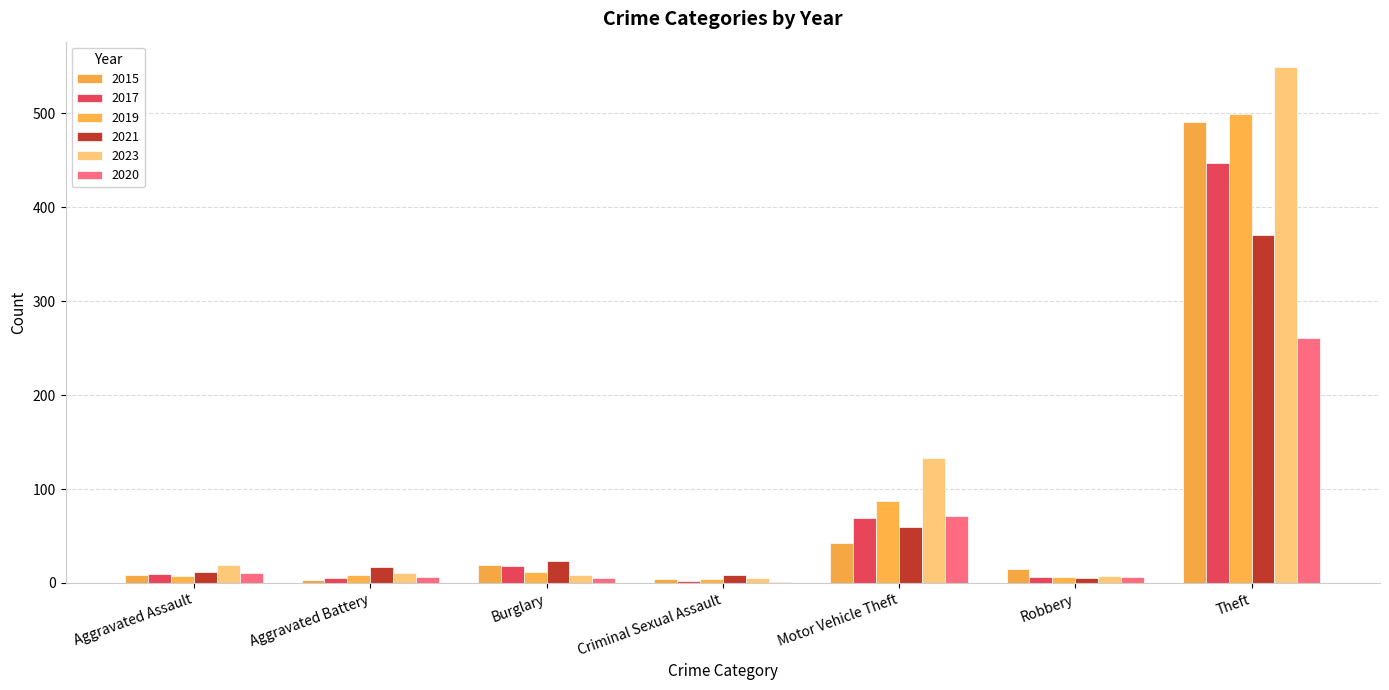

The value of 2015 at Criminal Sexual Assault is 4. True or false?

True